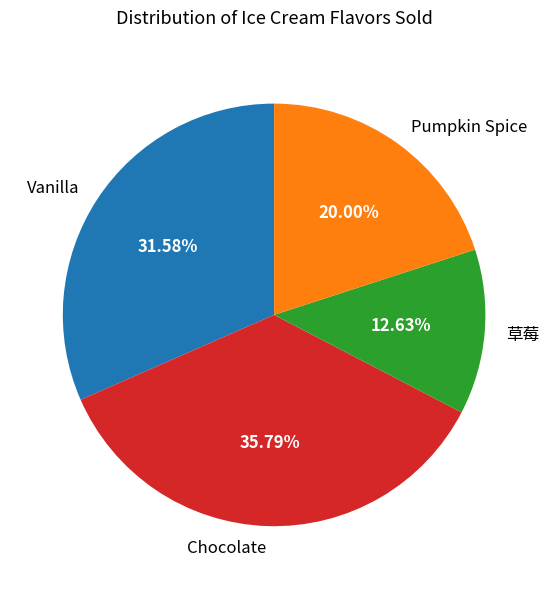

Is it true that Chocolate is 36% of the pie?

True